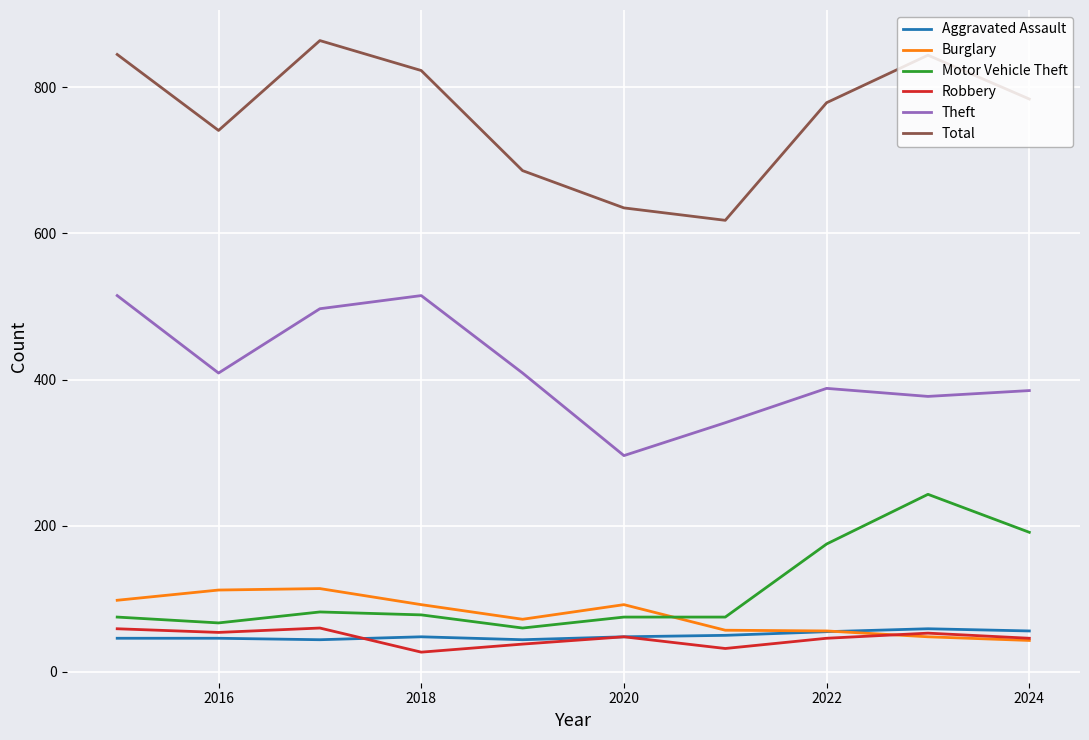

What is the maximum value for Burglary?

114